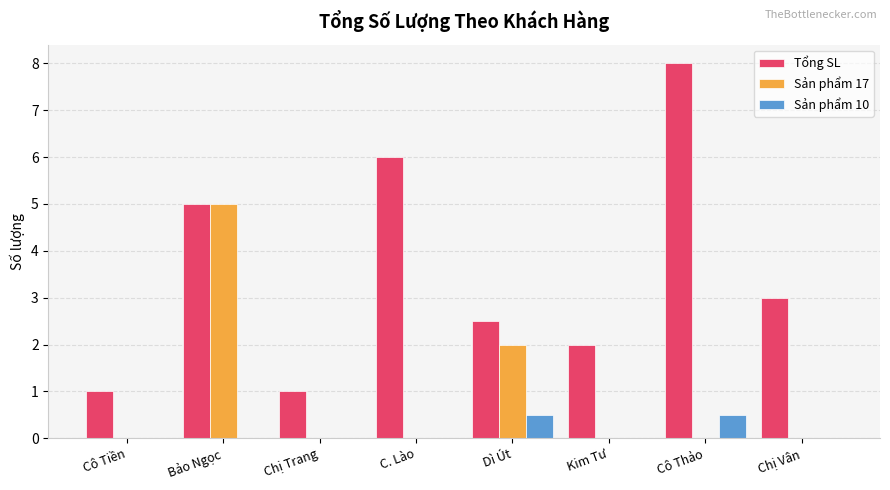

Are the bars horizontal?

No